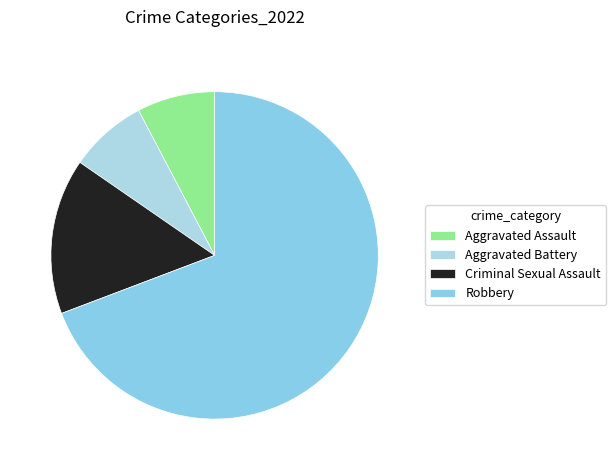

To the nearest percent, what percentage of the pie is Aggravated Assault?

8%